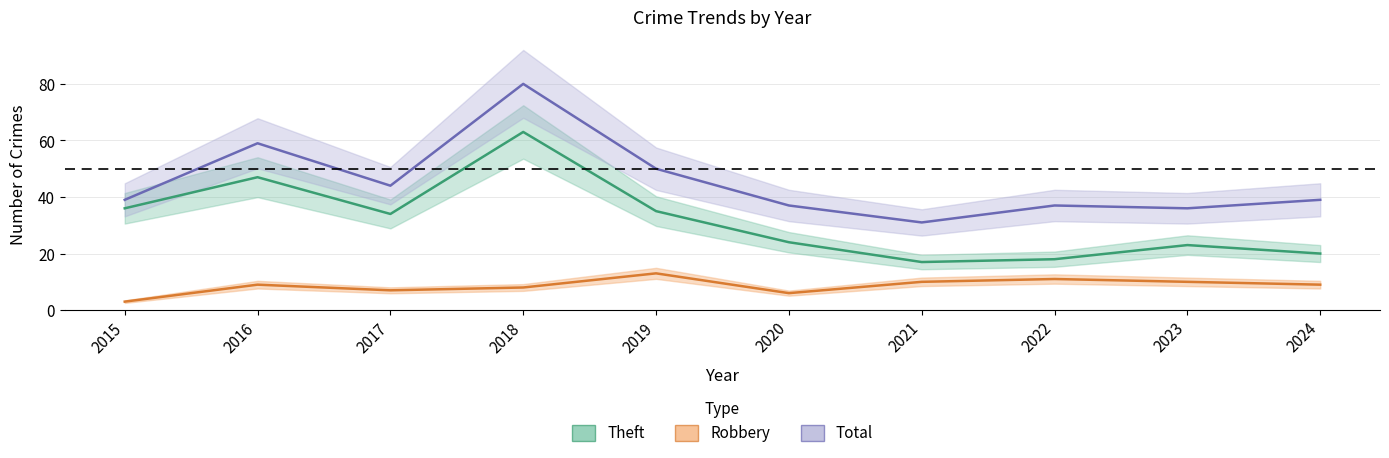

What is the difference between the maximum and second lowest values in the Total series?

44